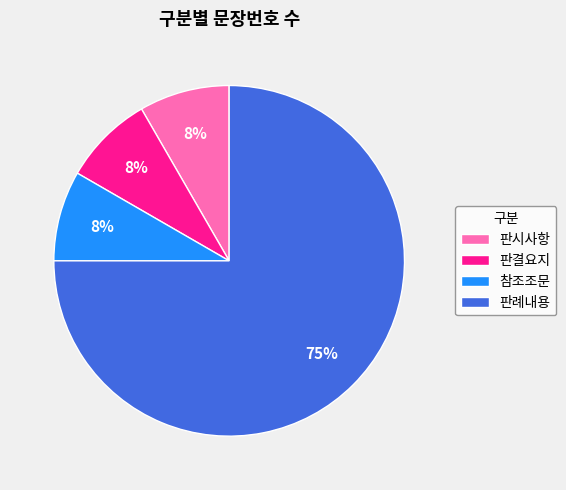

Count the number of slices in the pie.

4